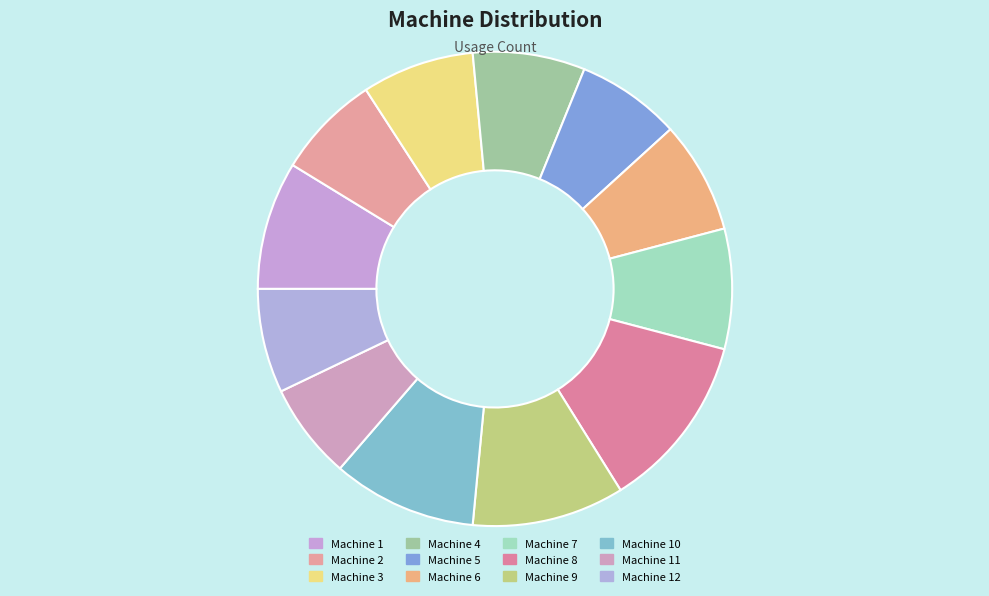

How much of the chart is everything except Machine 3?

92.3%